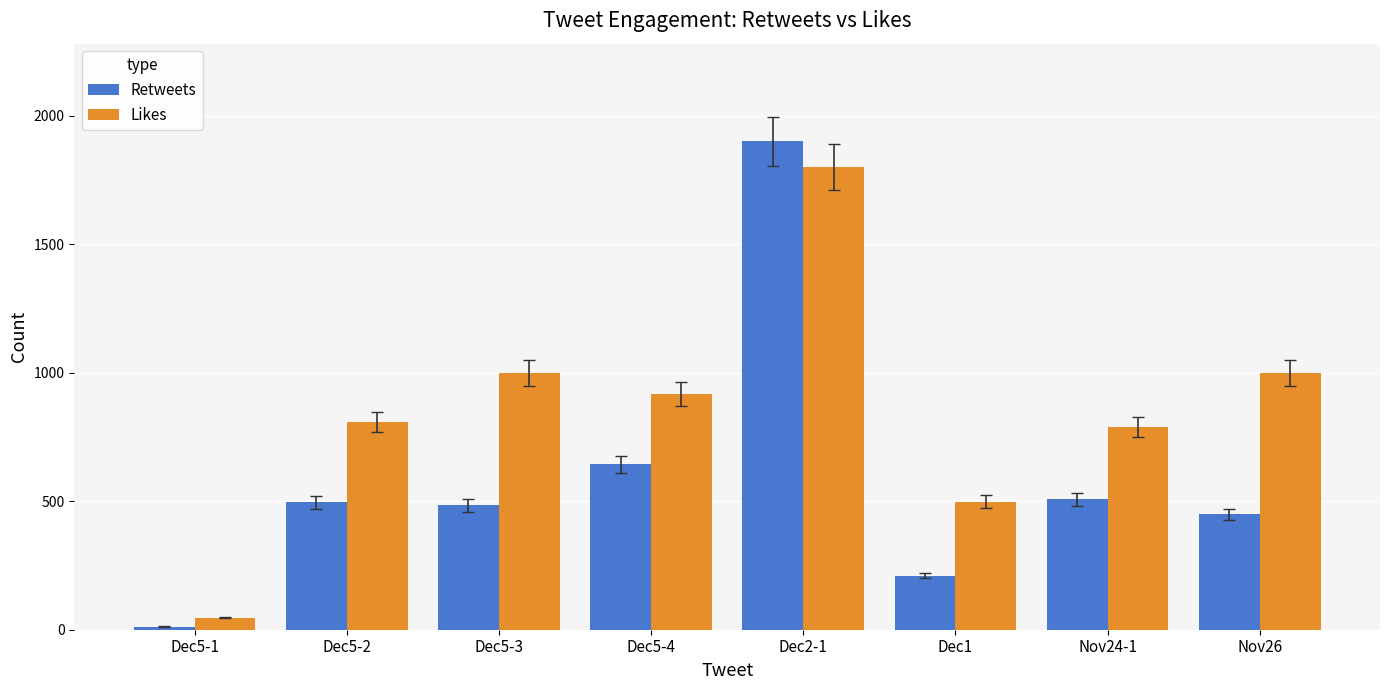

What is the greatest value displayed?

1900